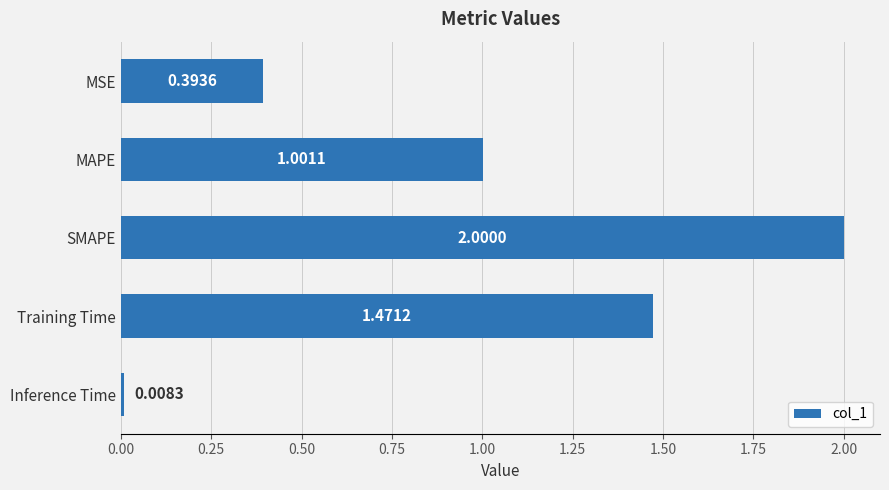

Which category has the lowest value across all series?

Inference Time